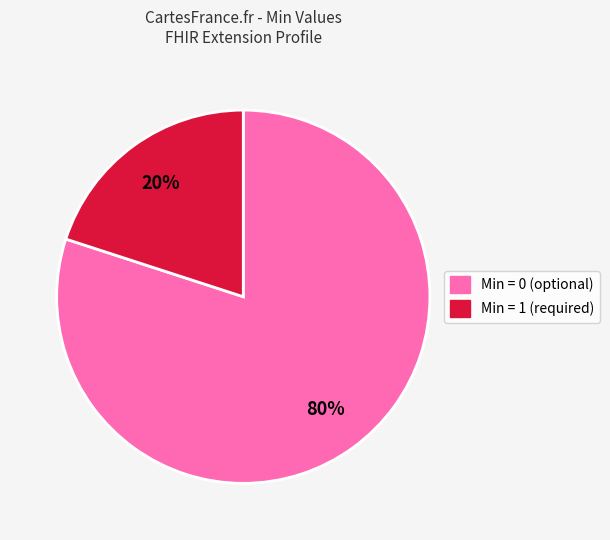

Is there any slice that represents more than half of the pie?

Yes